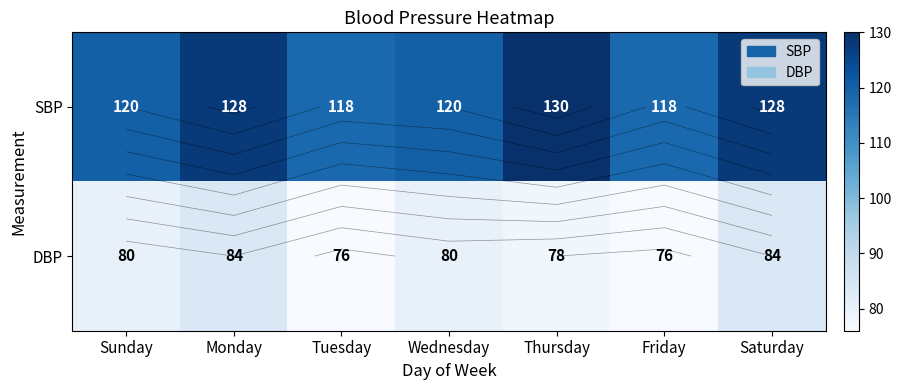

At which category is the sum across all series the highest?

Monday